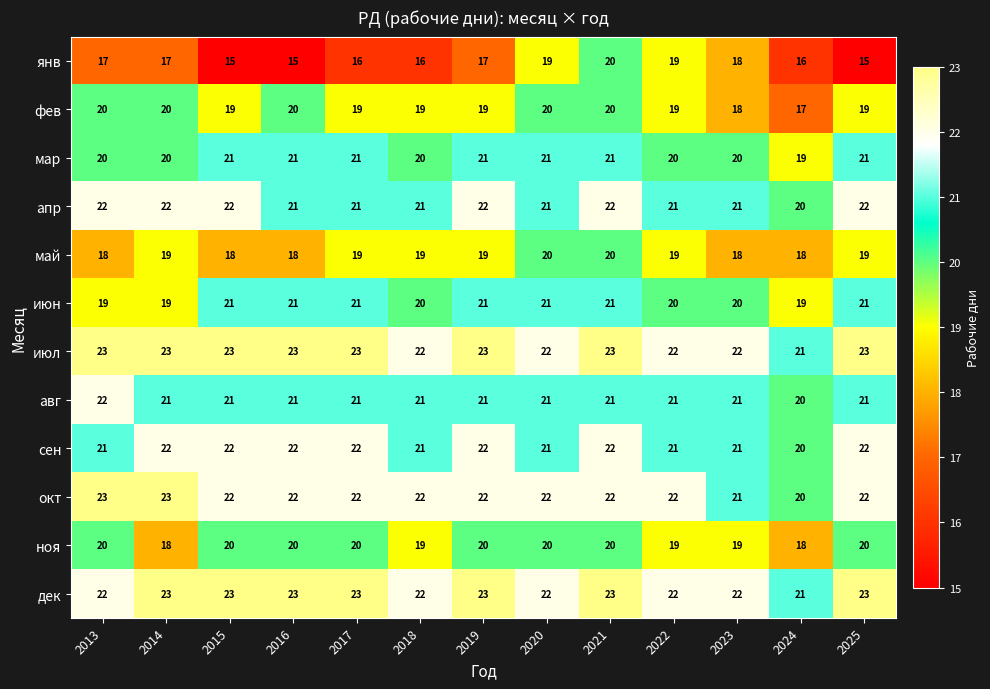

Which series has the largest range (max minus min)?

янв